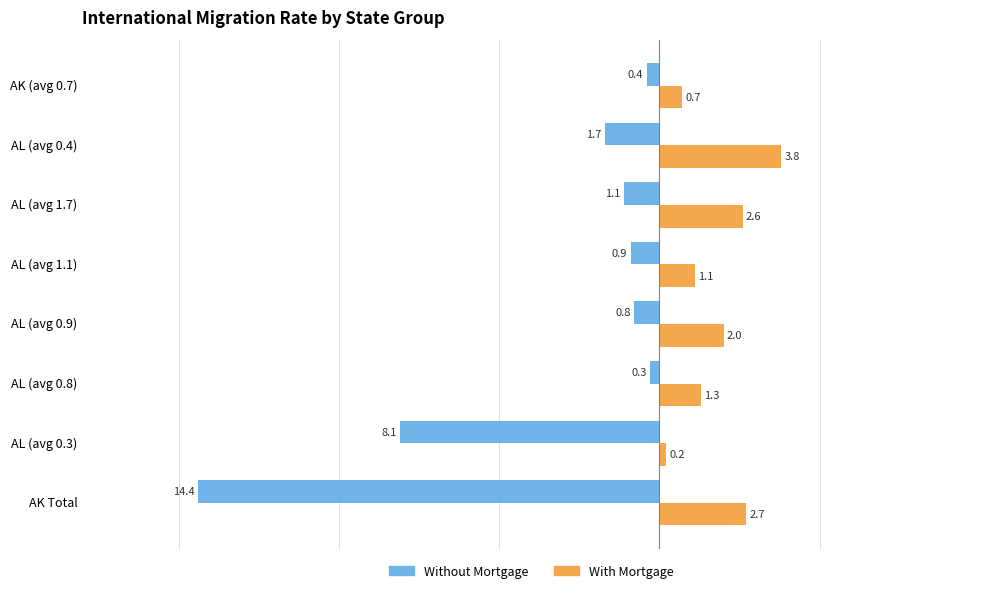

List the series in order of their peak value, lowest first.

Without Mortgage, With Mortgage